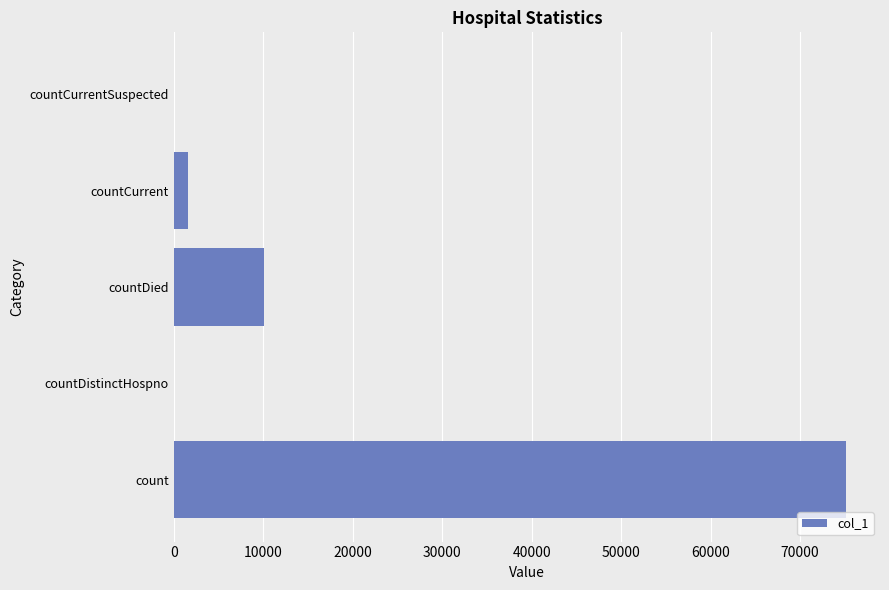

What is the change in value from count to countDistinctHospno?

-75168